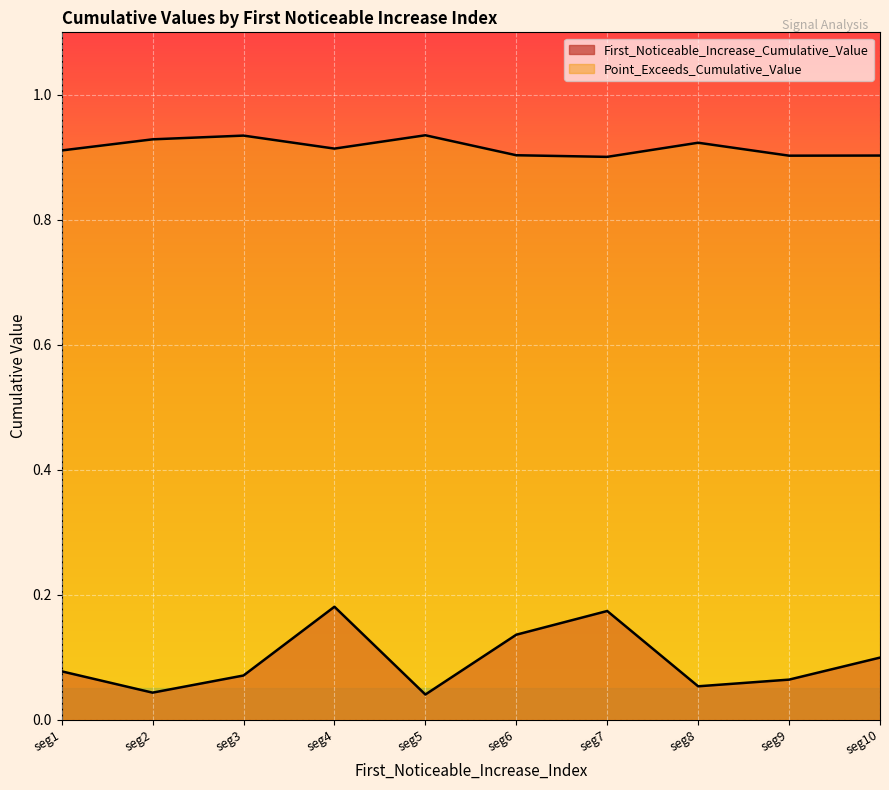

True or false: Point_Exceeds_Cumulative_Value has more than 2 points higher than both neighbors.

True